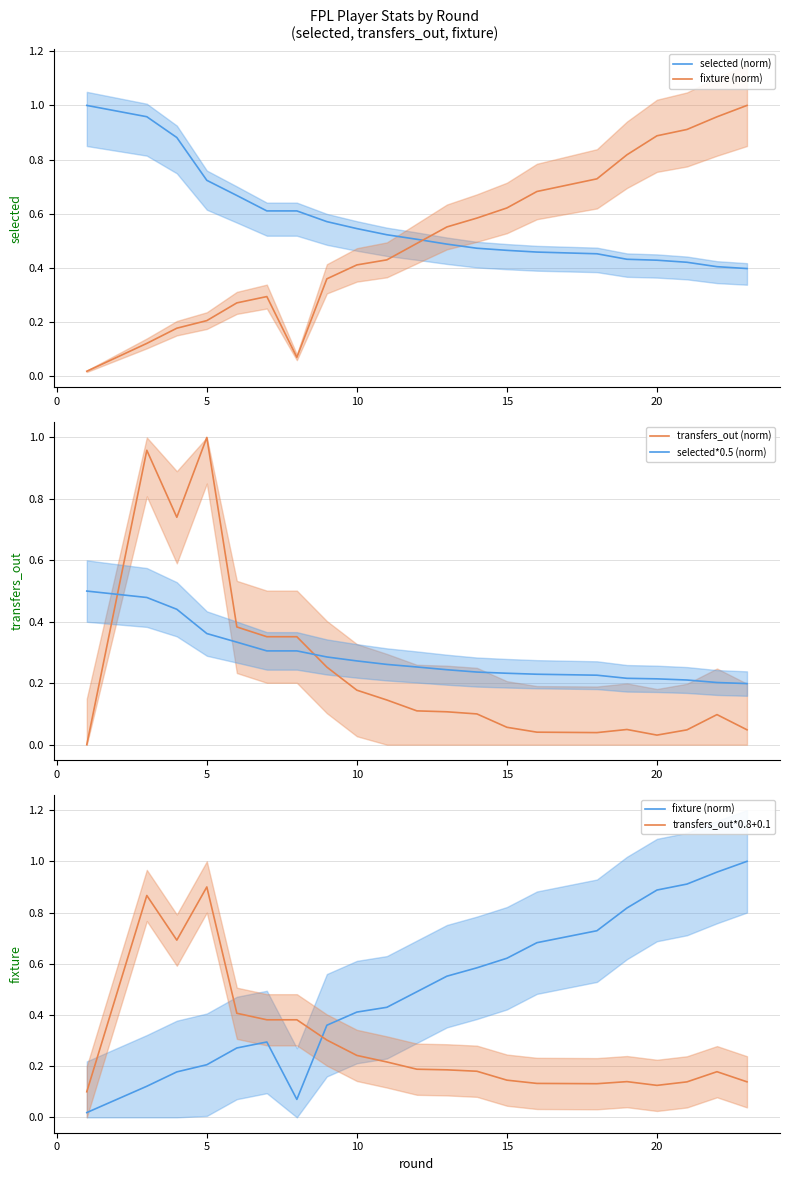

True or false: transfers_out (norm) and selected*0.5 (norm) cross at least once.

True